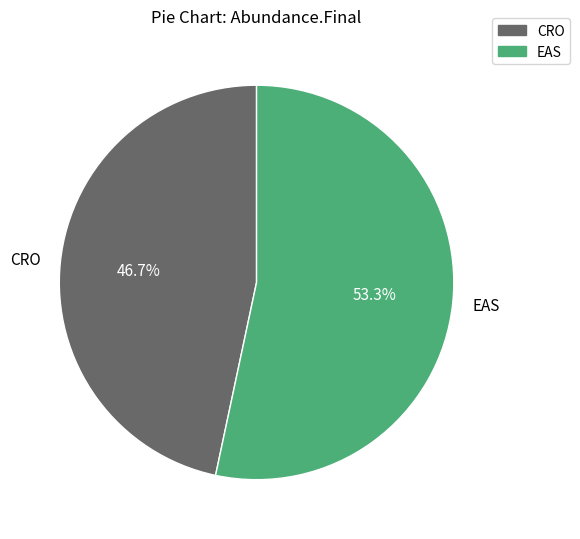

Is the sum of CRO and EAS greater than half?

Yes